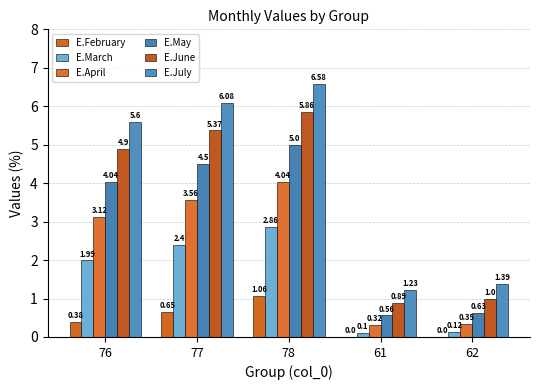

Are the bars horizontal?

No